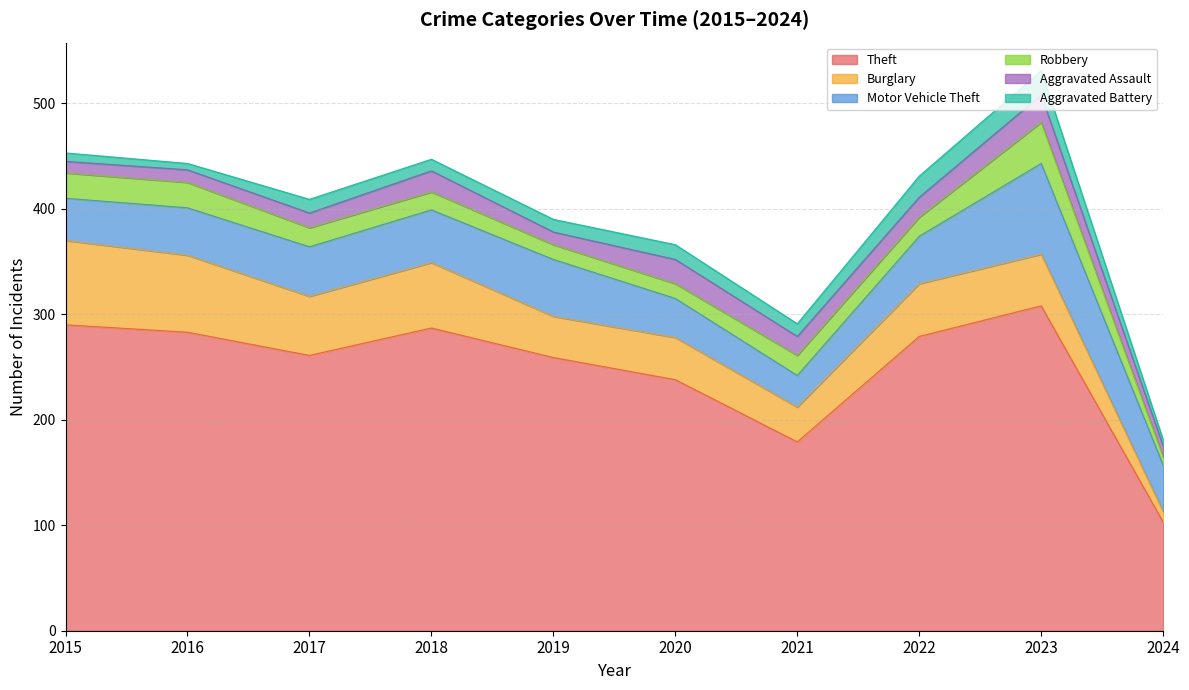

Is it true that Aggravated Battery equals 11 at 2018?

True